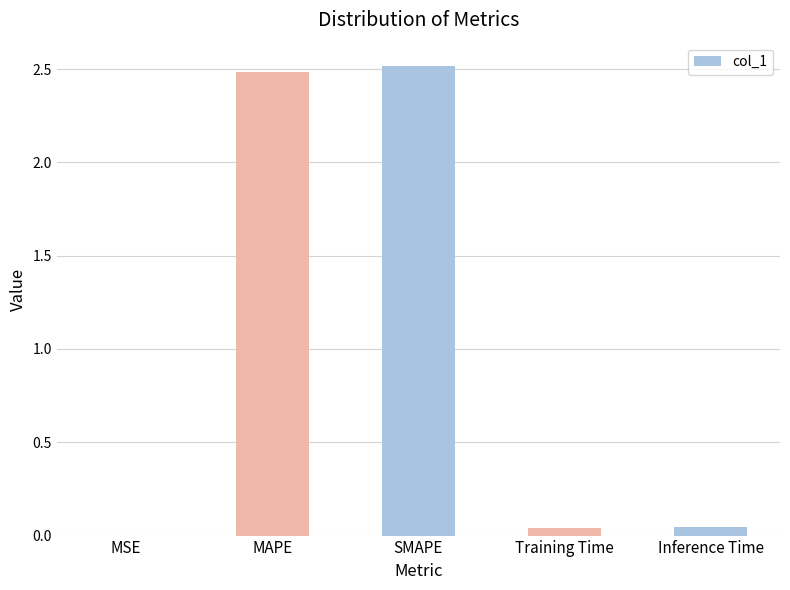

Which has a higher value, Inference Time or MAPE?

MAPE